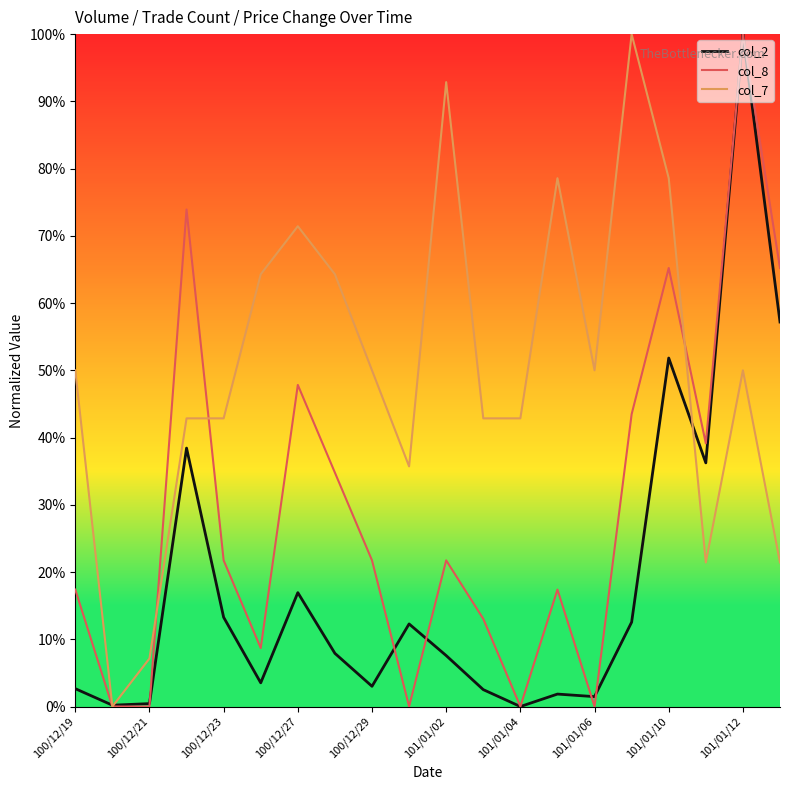

Which series has the largest total across all categories?

col_7